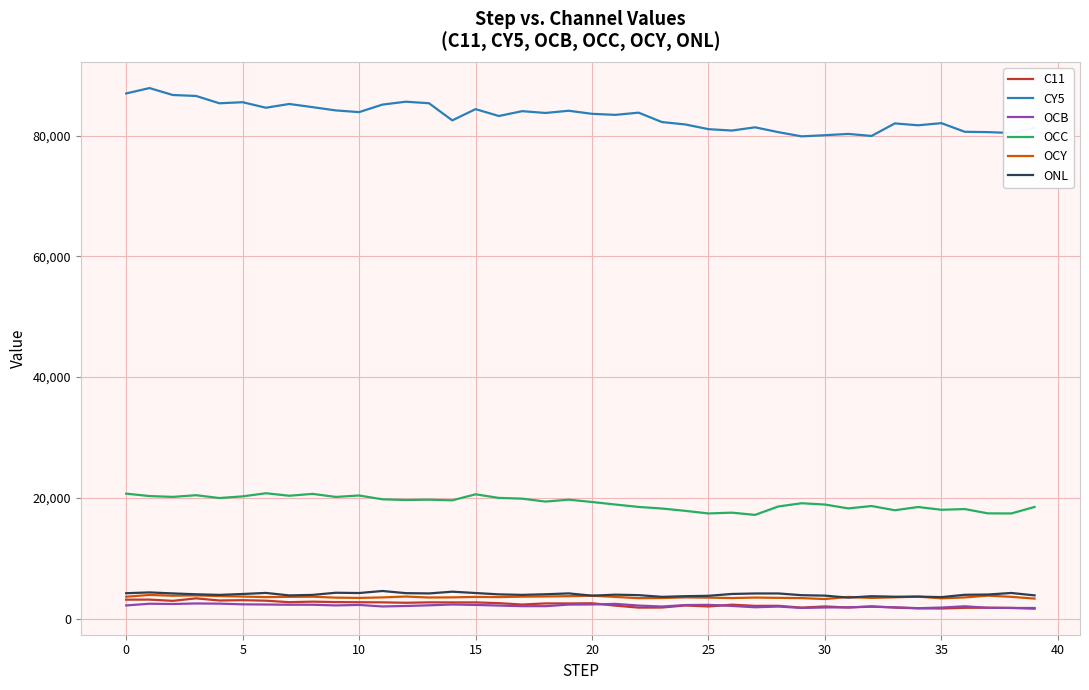

What is the maximum value shown in the chart?

87861.7